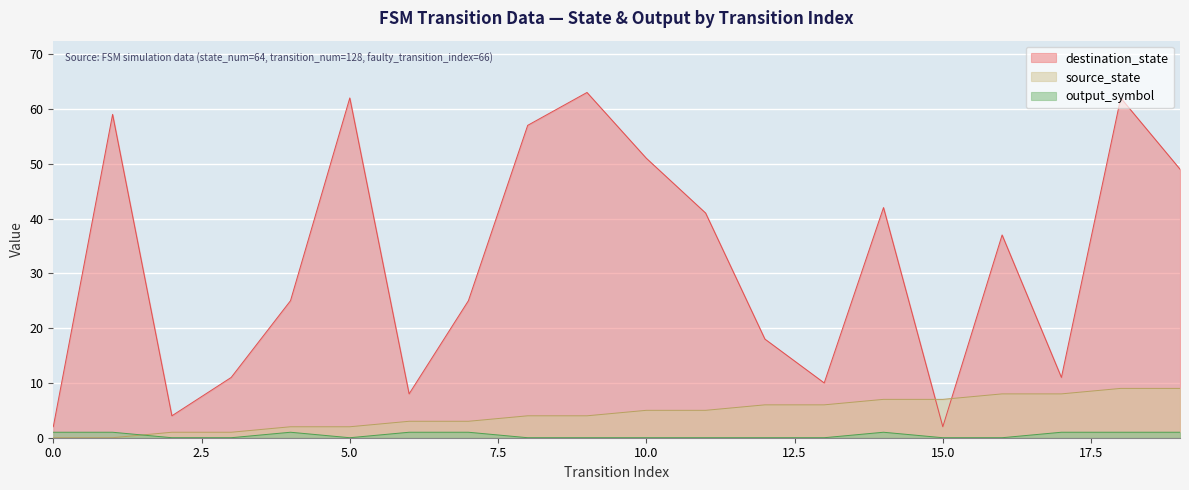

Reading right to left, transcribe all the data shown in this chart.

source_state: 9	9	8	8	7	7	6	6	5	5	4	4	3	3	2	2	1	1	0	0
destination_state: 49	62	11	37	2	42	10	18	41	51	63	57	25	8	62	25	11	4	59	2
output_symbol: 1	1	1	0	0	1	0	0	0	0	0	0	1	1	0	1	0	0	1	1